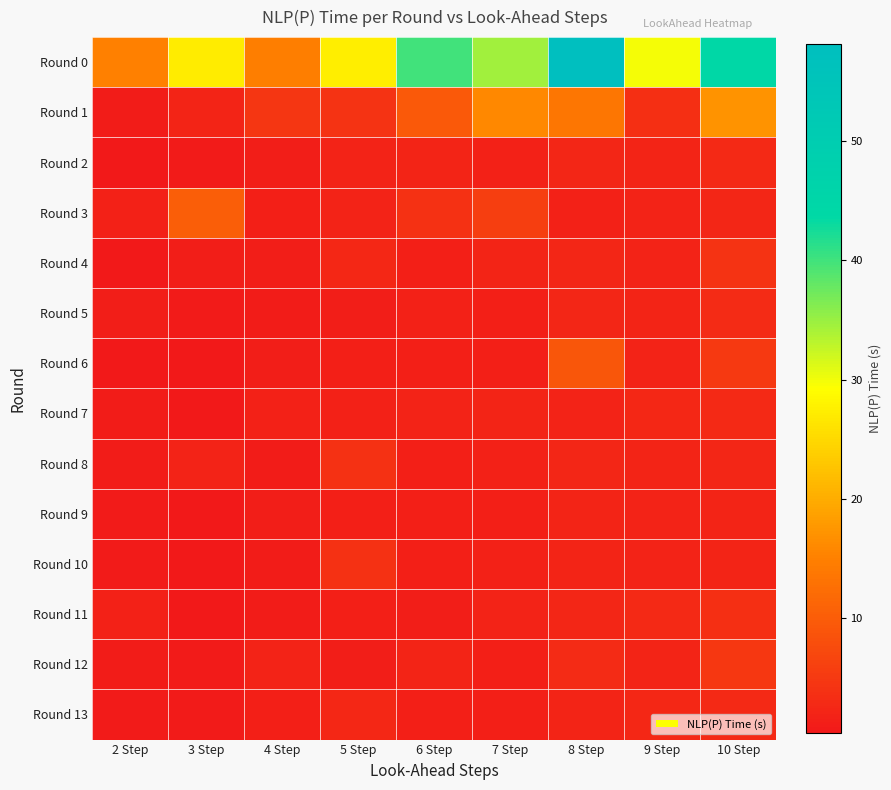

Which label corresponds to the largest value in the chart?

8 Step